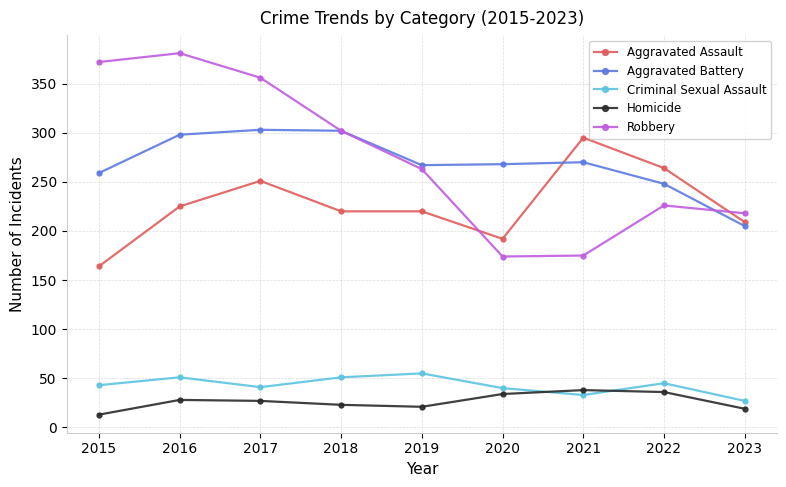

How many series are shown in this chart?

5